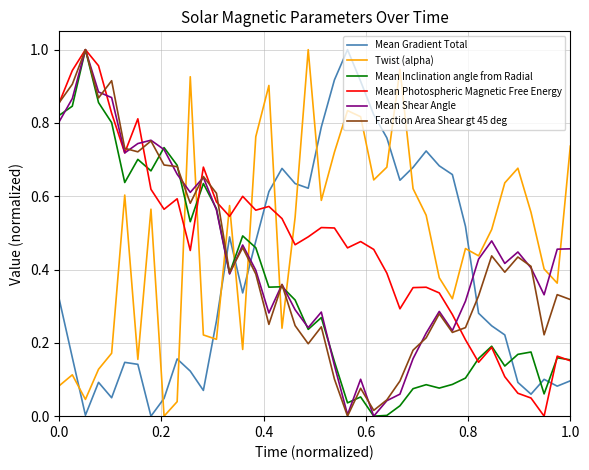

What are all the series names shown in the legend?

Mean Gradient Total, Twist (alpha), Mean Inclination angle from Radial, Mean Photospheric Magnetic Free Energy, Mean Shear Angle, Fraction Area Shear gt 45 deg